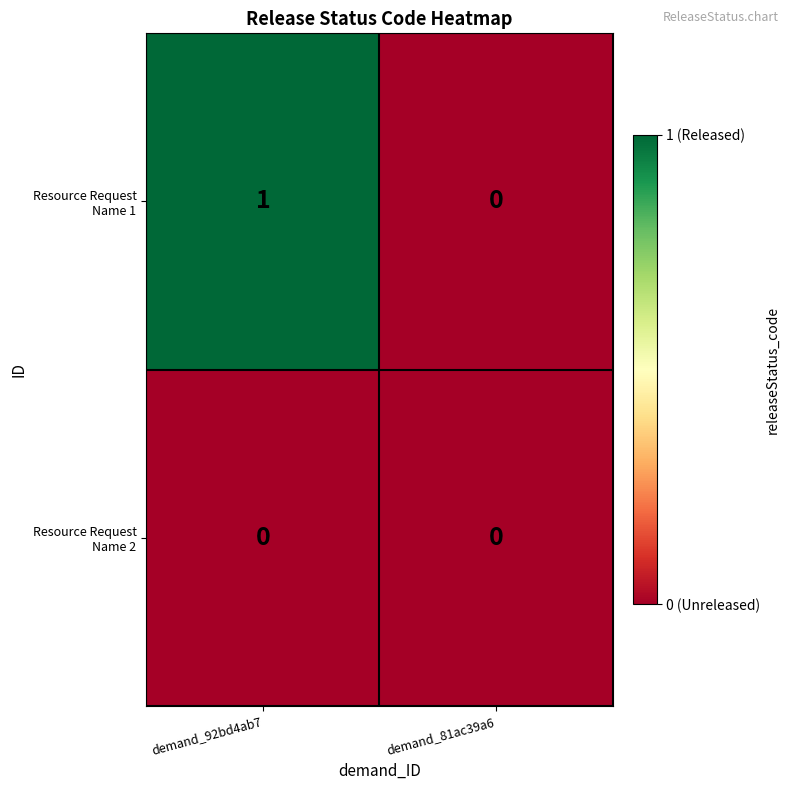

At which category is the sum across all series the highest?

demand_92bd4ab7